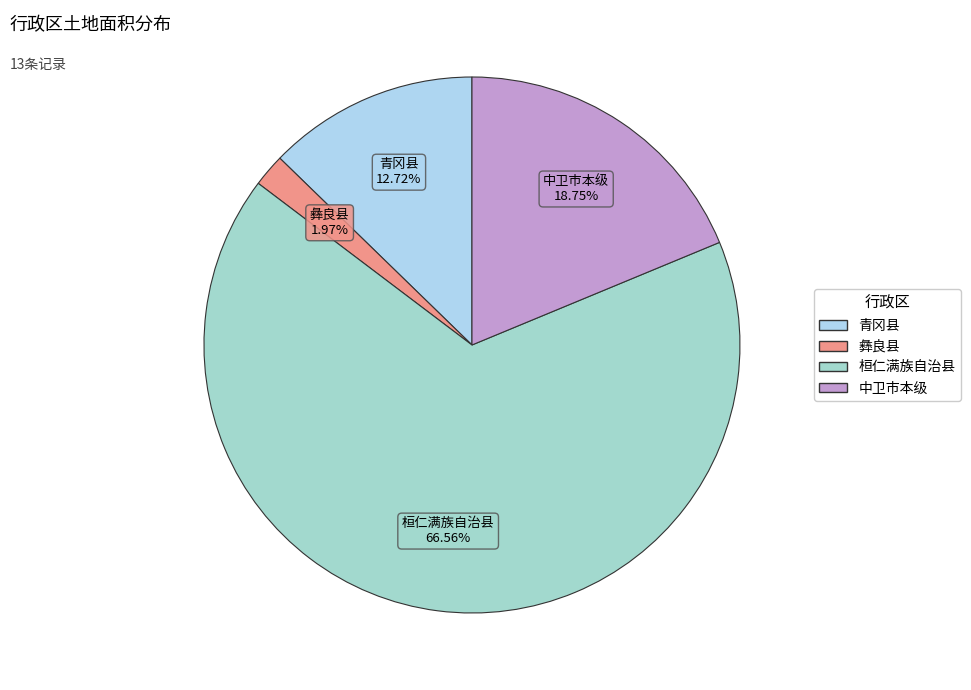

What percentage do 中卫市本级 and 桓仁满族自治县 together represent?

85.3%